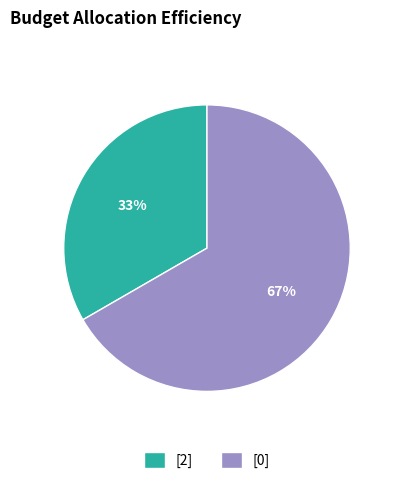

Is [0] the majority of the pie?

Yes